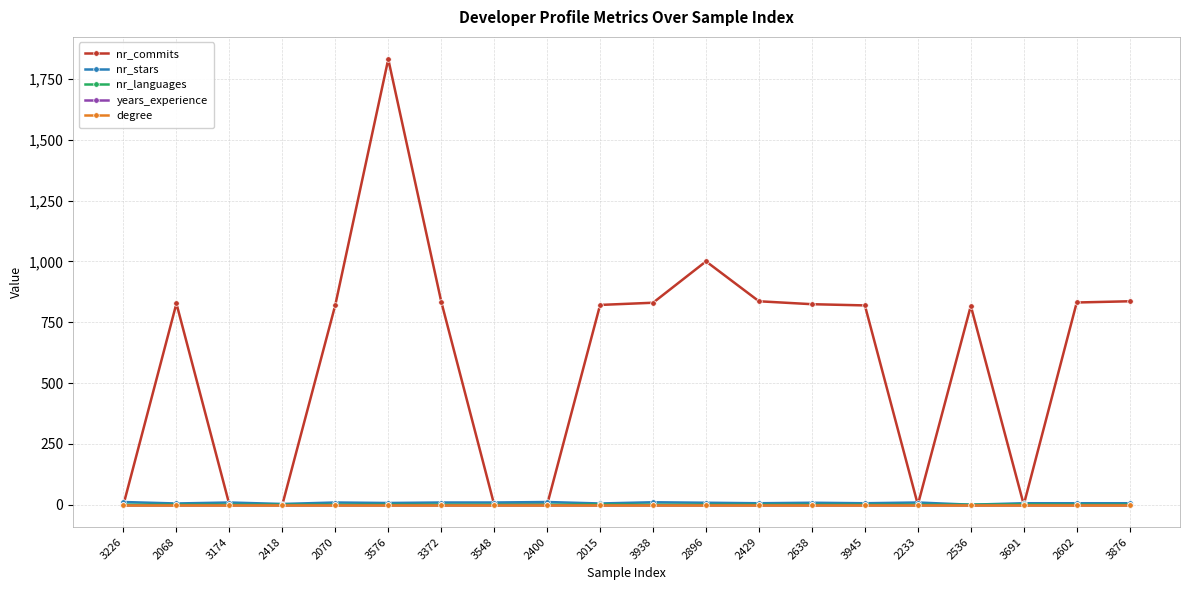

True or false: nr_commits and degree intersect in this chart.

False